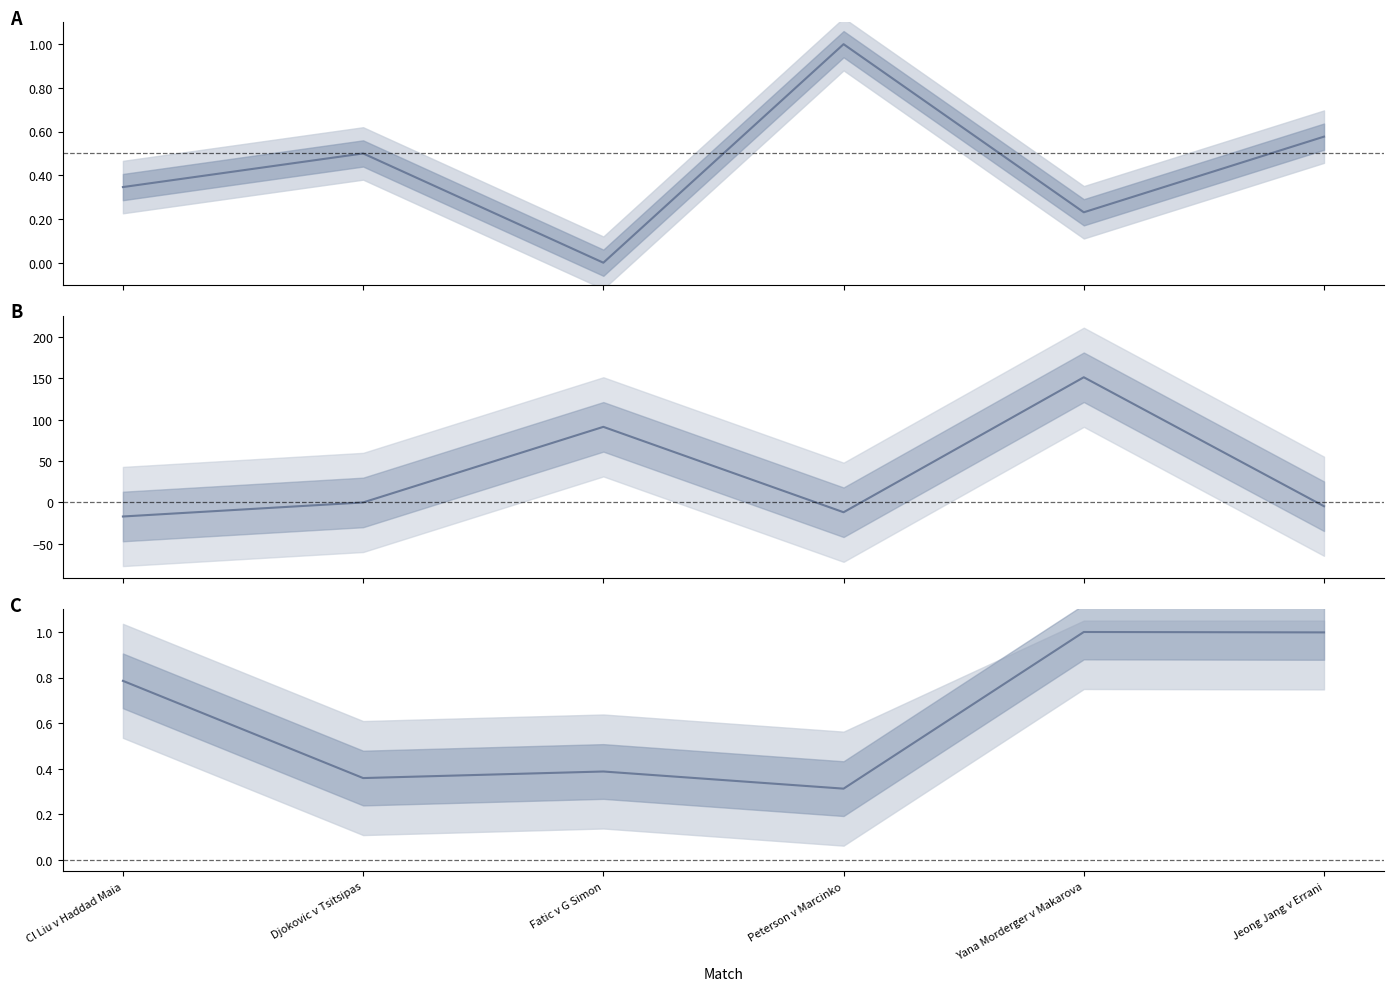

List the labels in order of NET PL value, smallest first.

Cl Liu v Haddad Maia, Peterson v Marcinko, Jeong Jang v Errani, Djokovic v Tsitsipas, Fatic v G Simon, Yana Morderger v Makarova